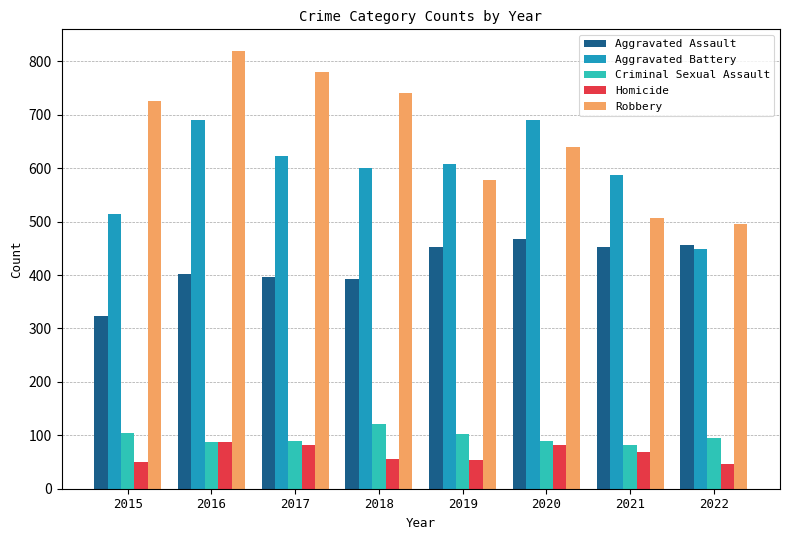

What is the difference between the Criminal Sexual Assault values at 2015 and 2022?

10